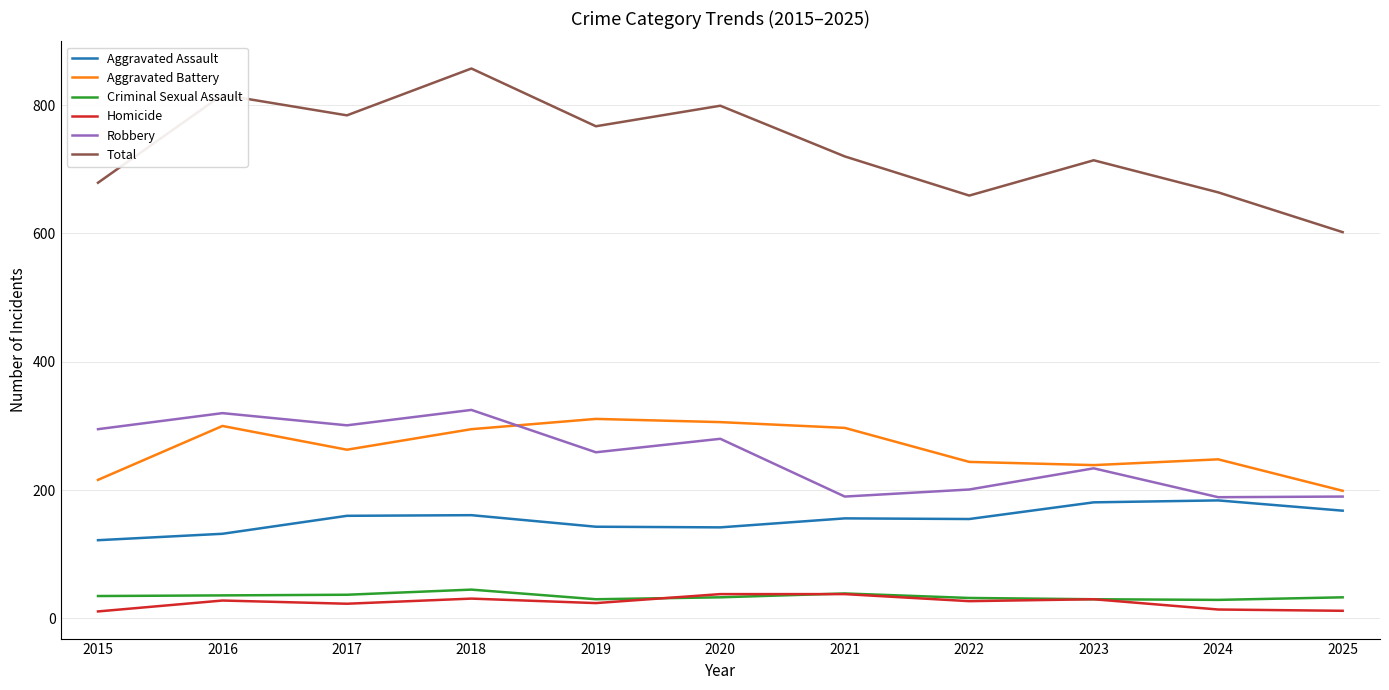

Where is the first local minimum for Total?

2017